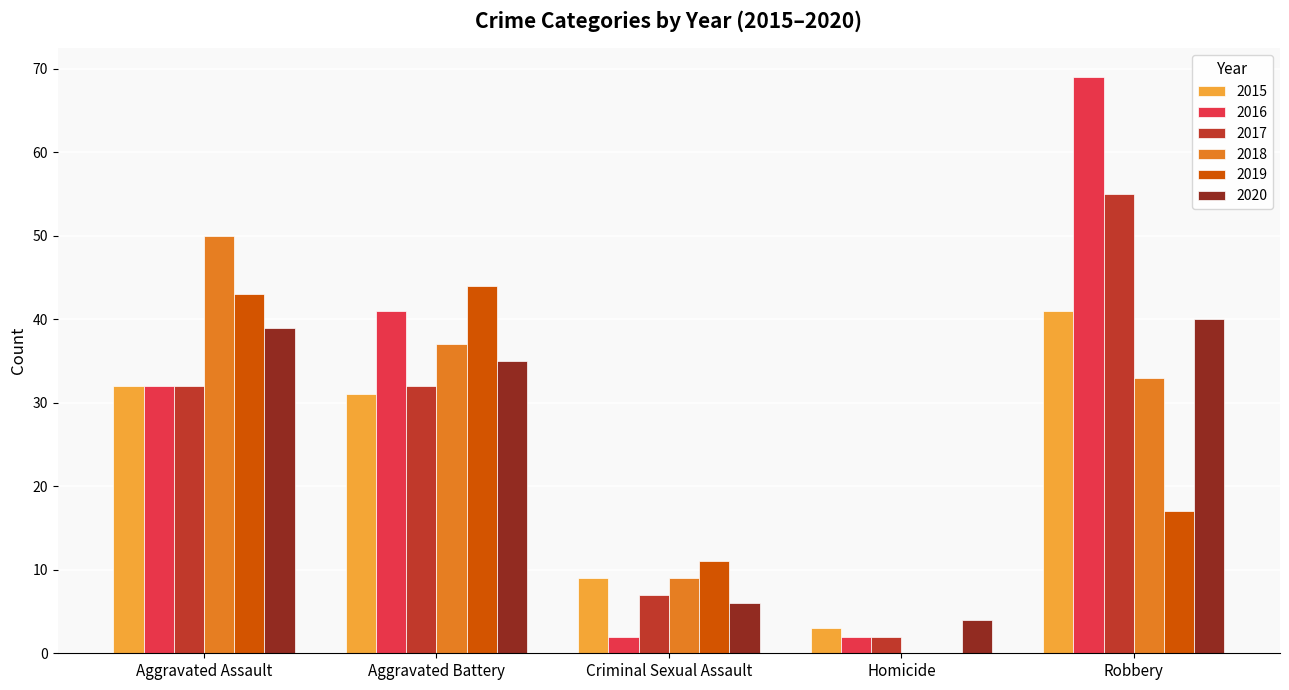

At which category does the chart reach its peak across all series?

Robbery